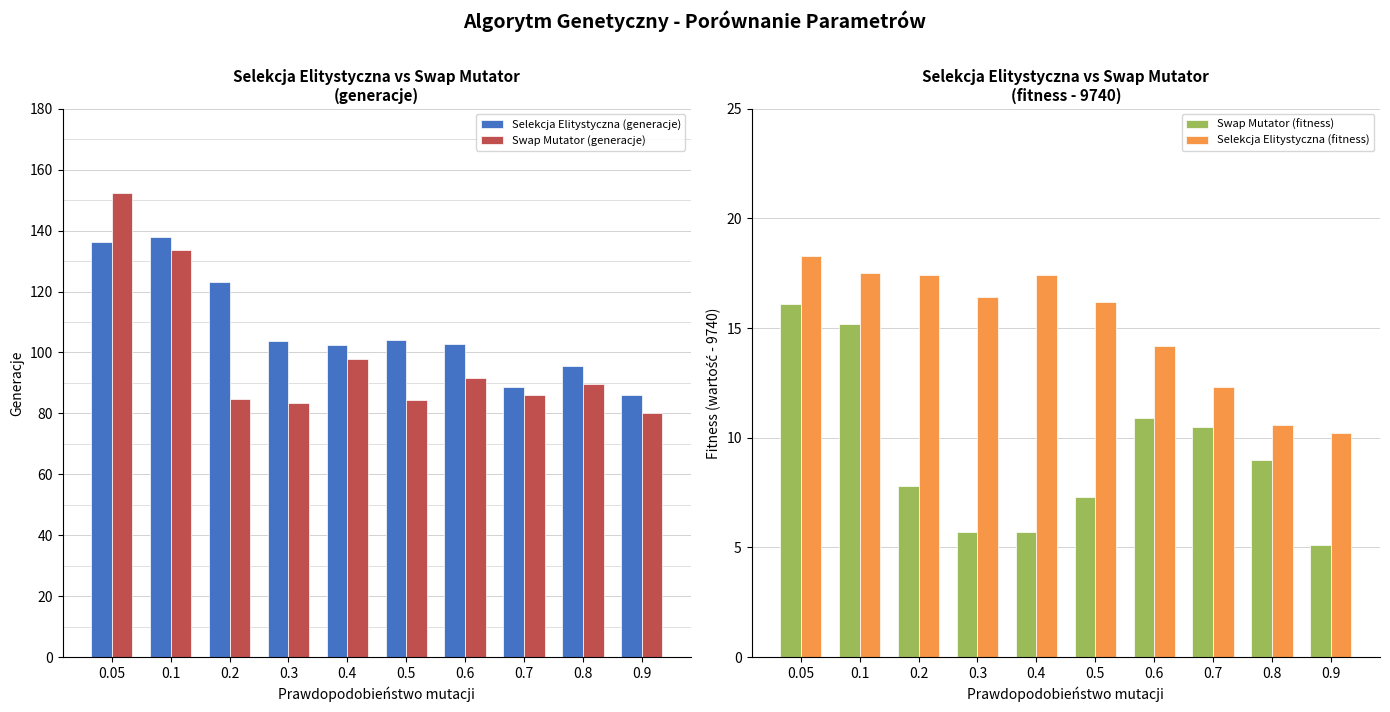

At which label is Selekcja Elitystyczna (fitness) closest to 14?

0.6